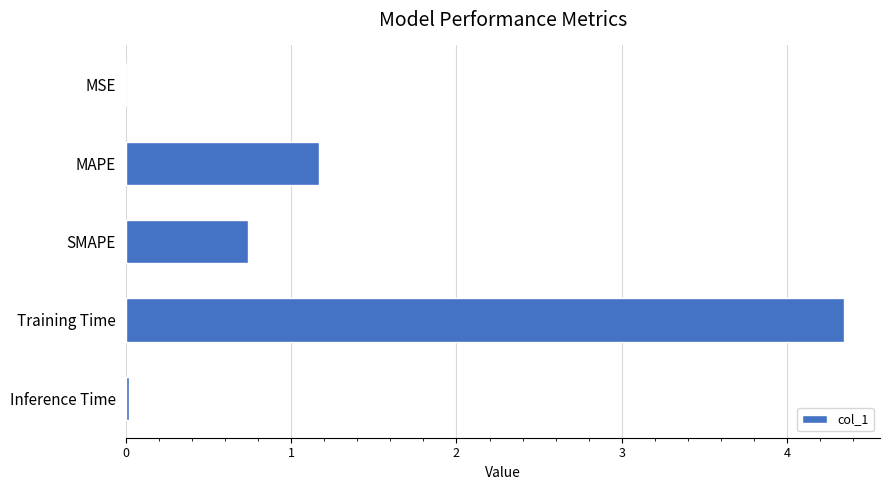

Are the bars grouped side by side (vs. stacked)?

No